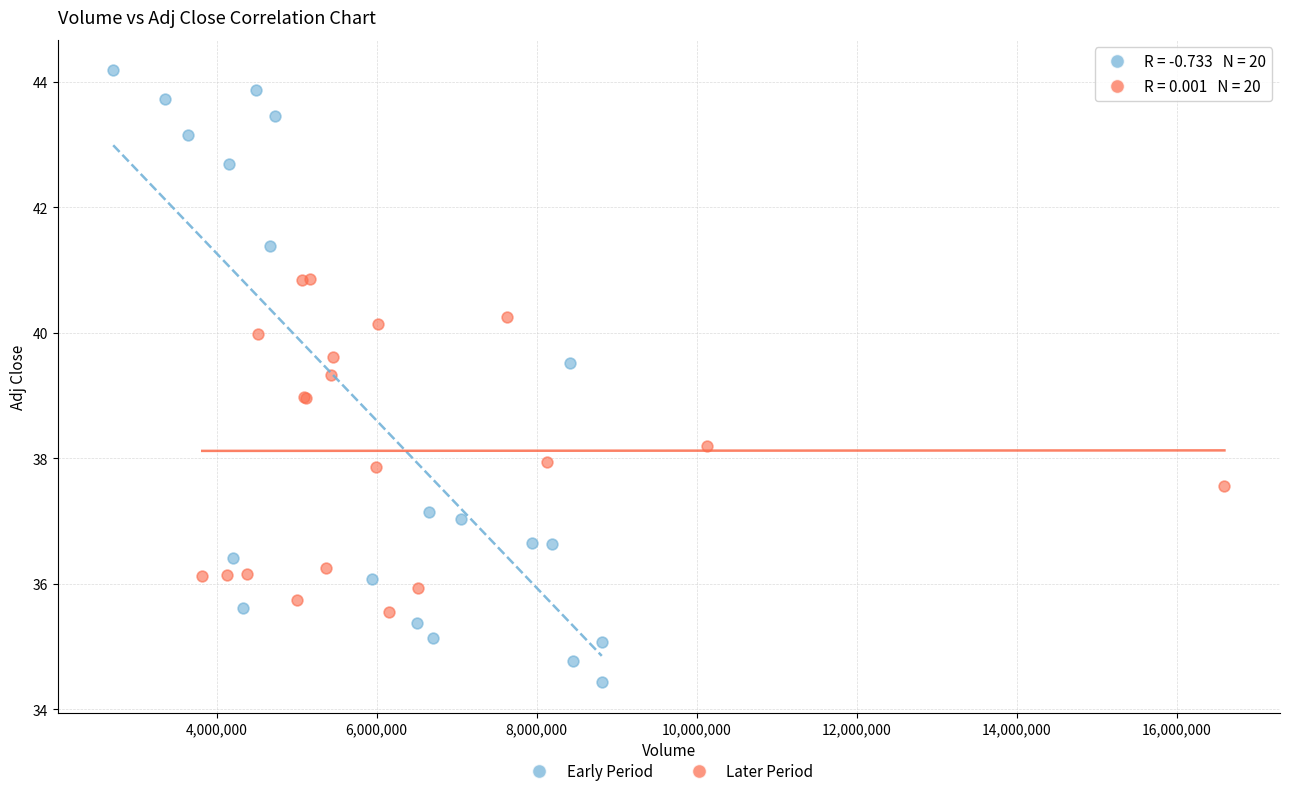

Which series has the largest Y range (max minus min)?

Early Period